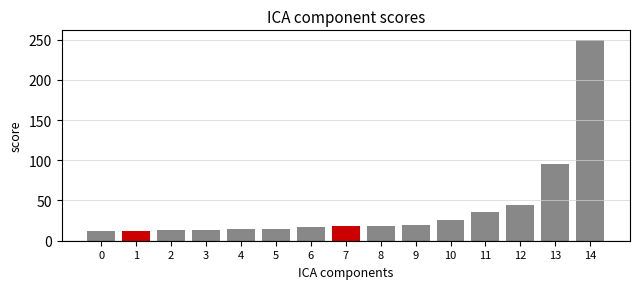

Reading left to right, list all the values displayed in this chart.

MISSOURI=12	MERCY=12	RESOURCE=13	HRB=13	WASHINGTON=14	abhra=14	ENTERPRISE=17	UNIVERSITY=18	SEVEN=18	MASTERCARD=20	THE=26	MONSANTO=36	PERFICIENT=45	GEORGE'S=95	CERNER=249